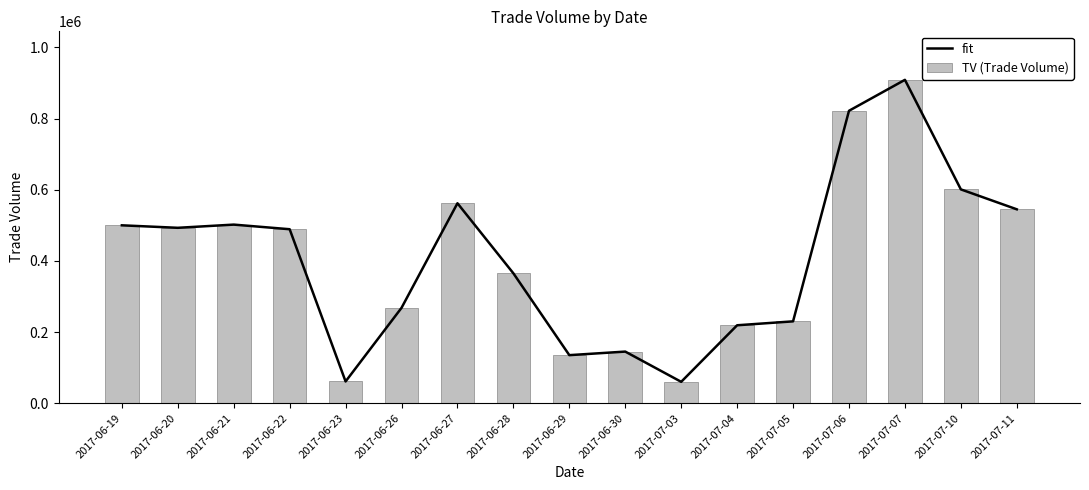

At which category is the sum across all series the highest?

2017-07-07